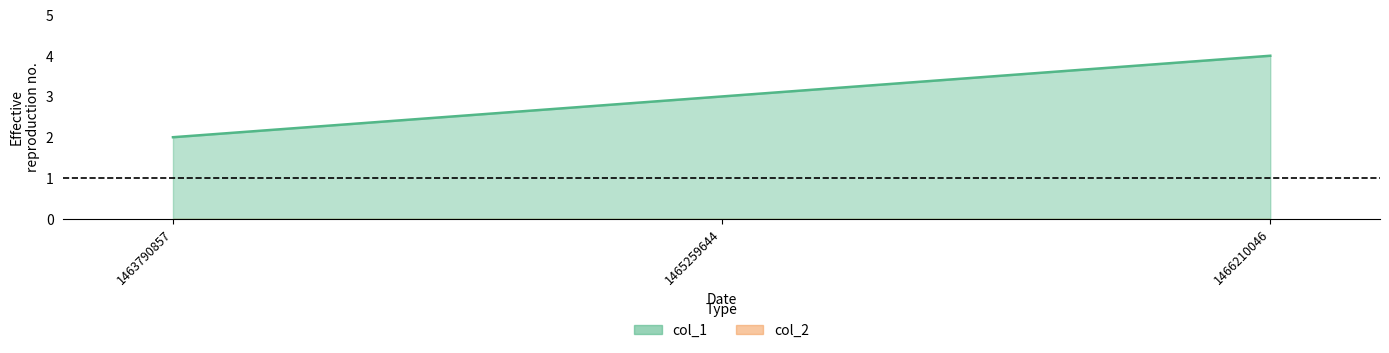

Reading left to right, extract all data points from this chart.

2	3	4